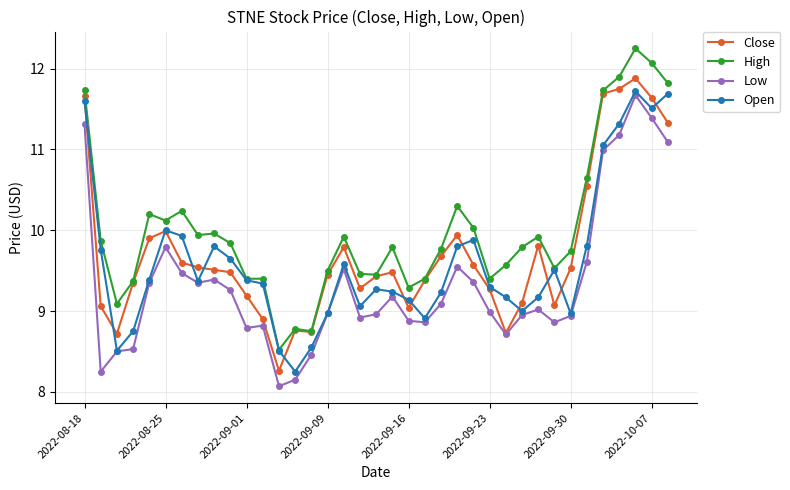

What is the highest value of the Close series?

11.9